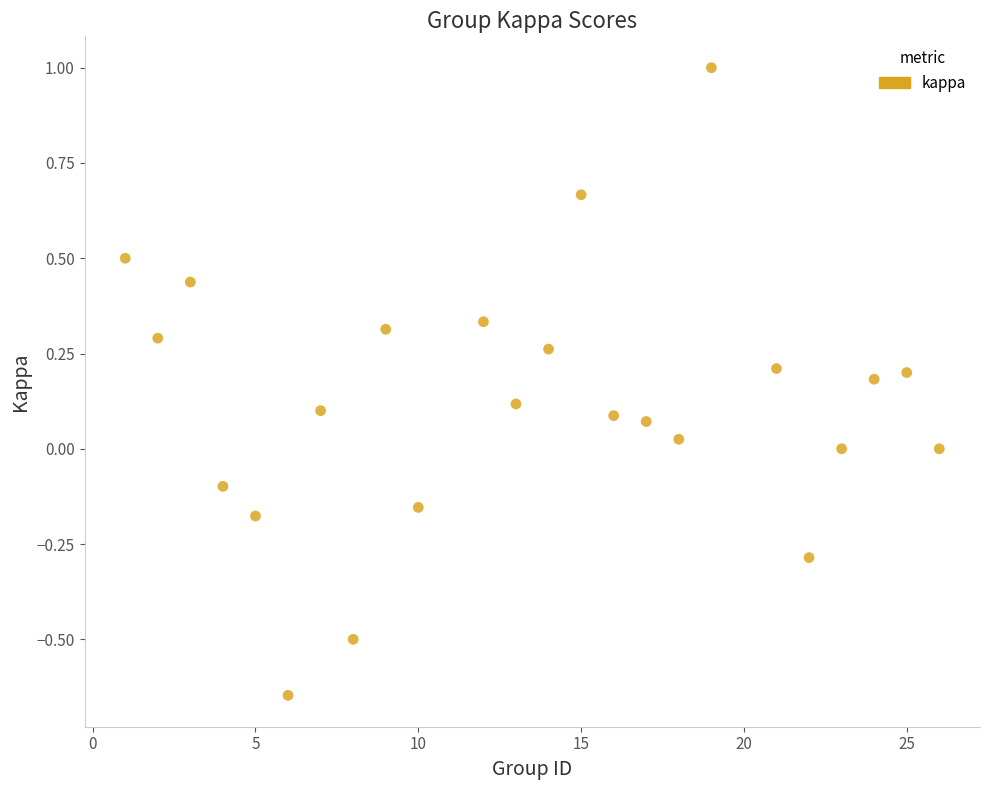

What is the range of X values (max minus min)?

25.0